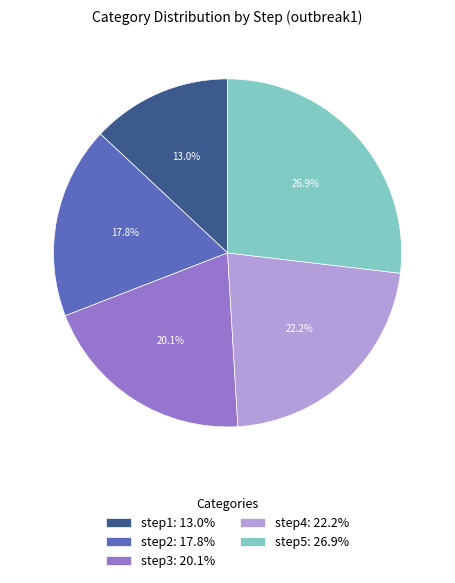

Which slice is the largest?

step5